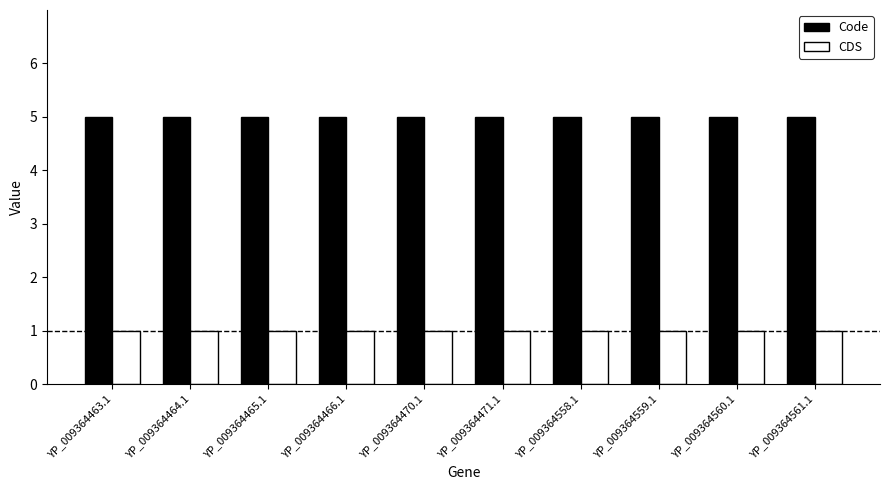

What is the difference between the highest and lowest values at YP_009364561.1?

4